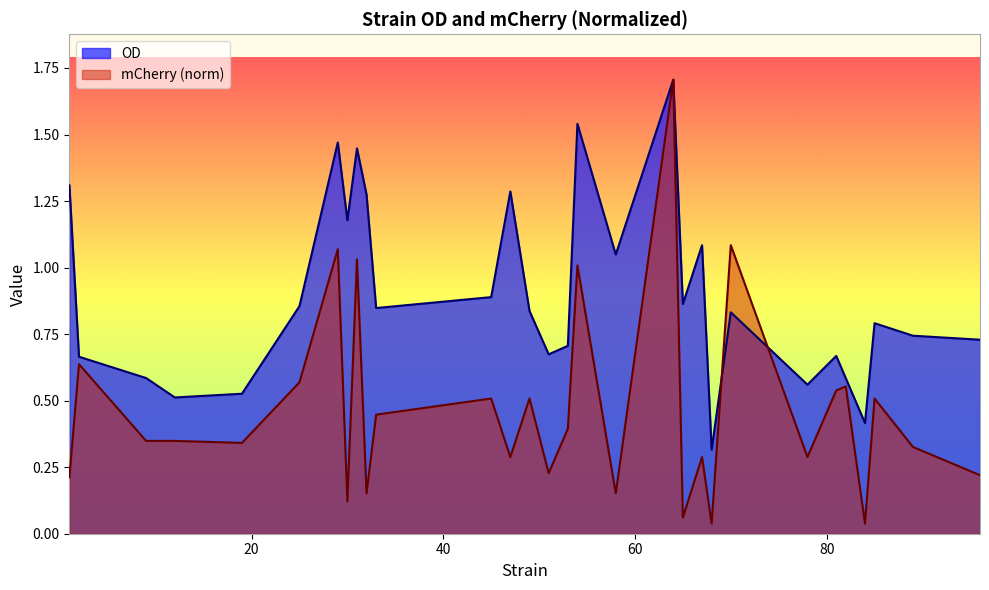

What is the difference between the second highest and minimum values in the OD series?

1.2